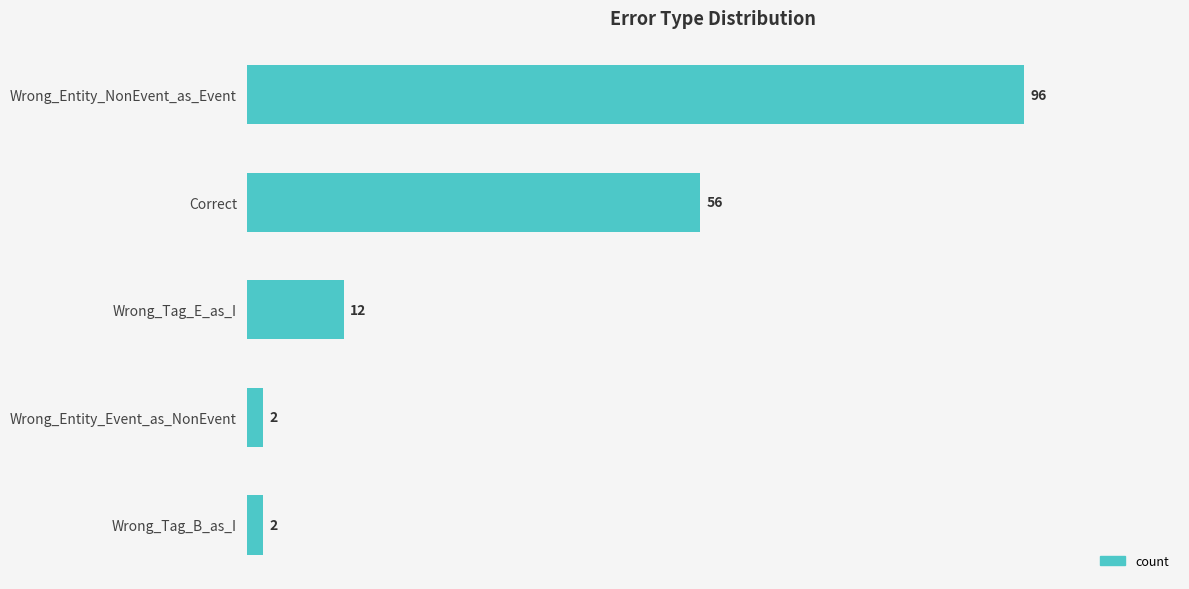

What is the greatest value displayed?

96